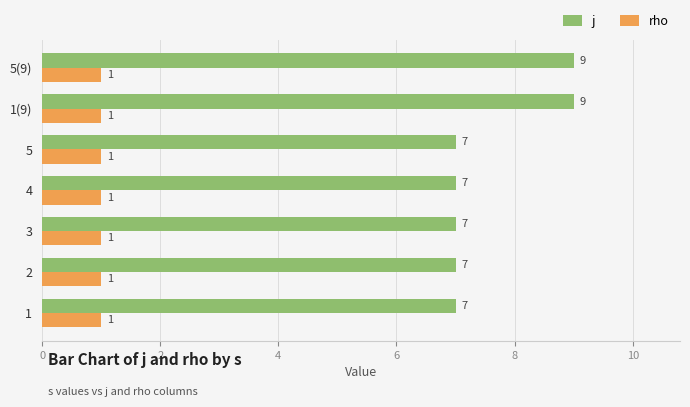

Read the rho value at 2.

1